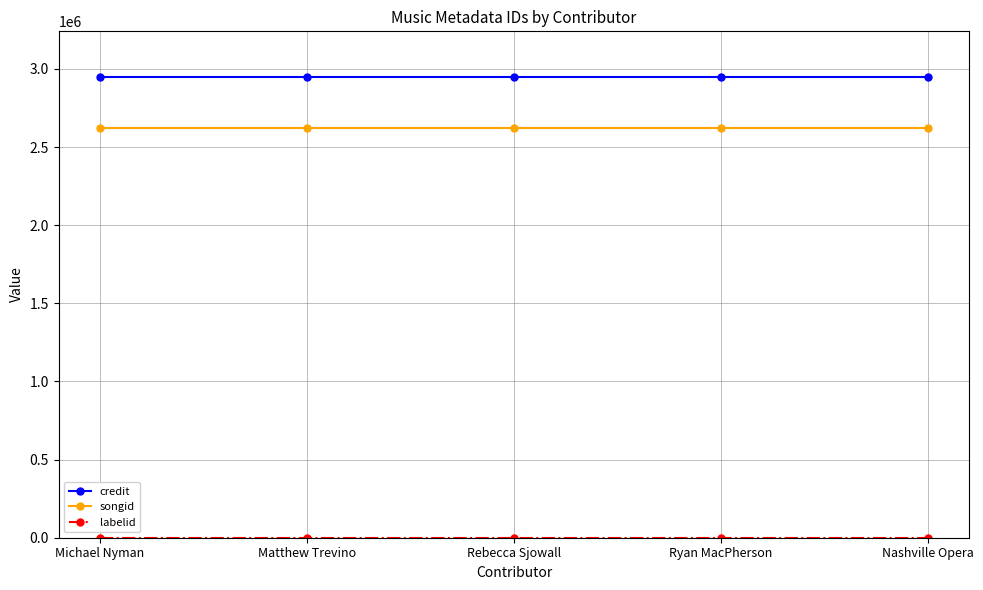

Is it true that songid equals 4232526 at Ryan MacPherson?

False